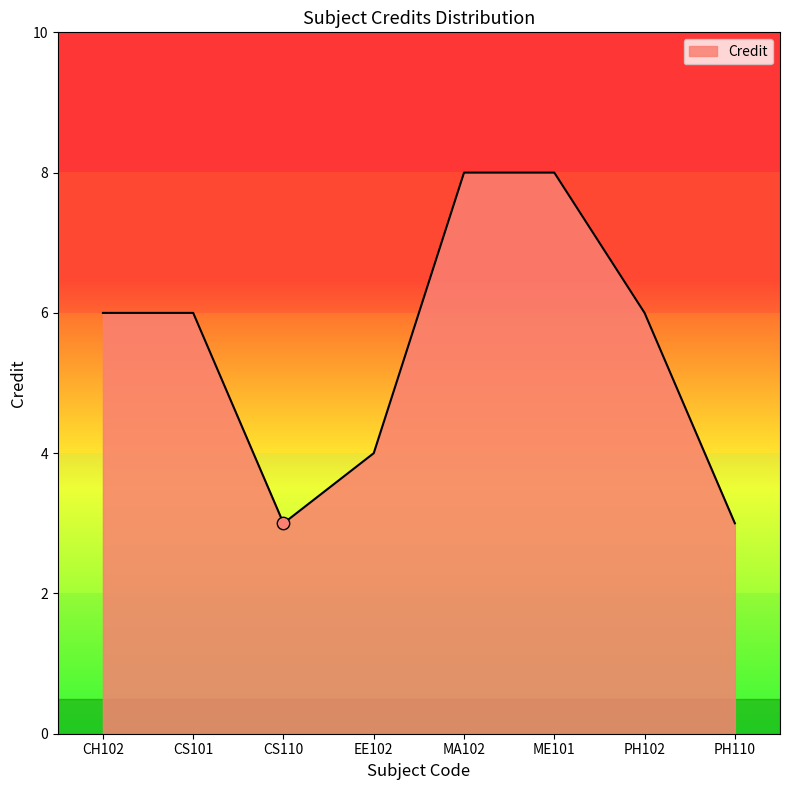

What is the change in value from CS110 to PH102?

+3